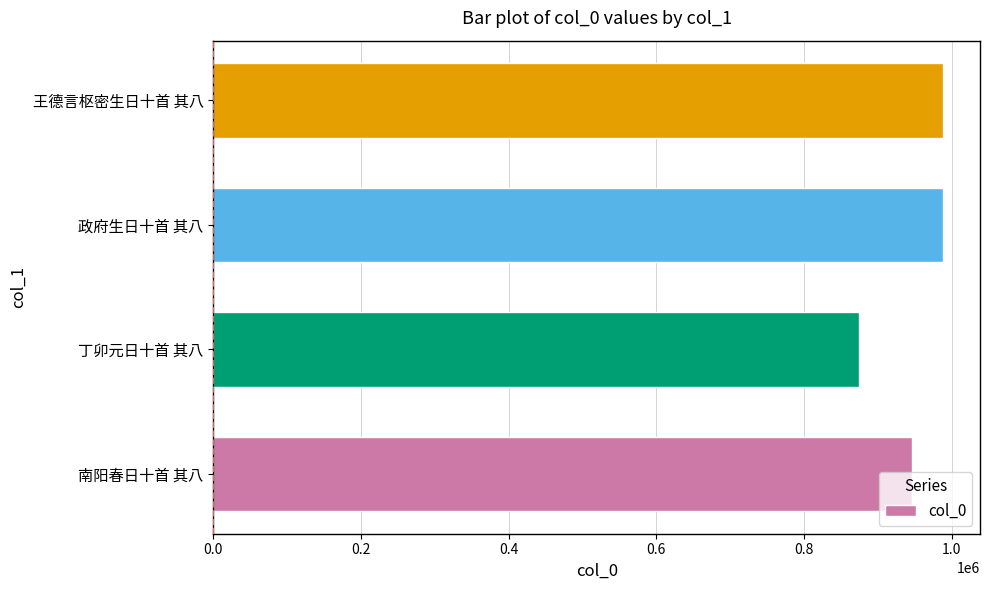

What is the greatest value displayed?

988766